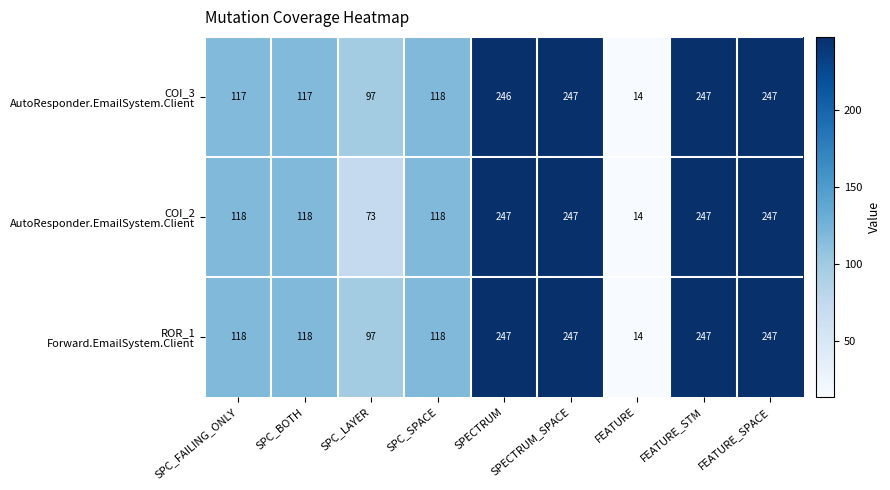

Which label corresponds to the smallest value in the chart?

FEATURE